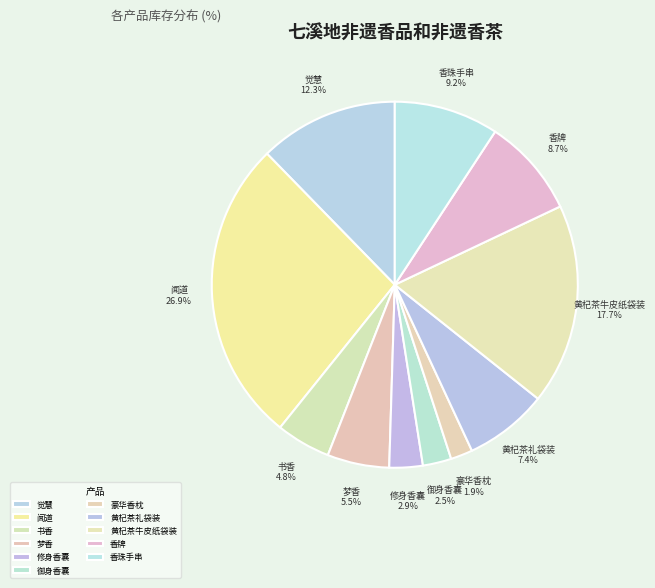

To the nearest percent, what percentage of the pie is 修身香囊?

3%